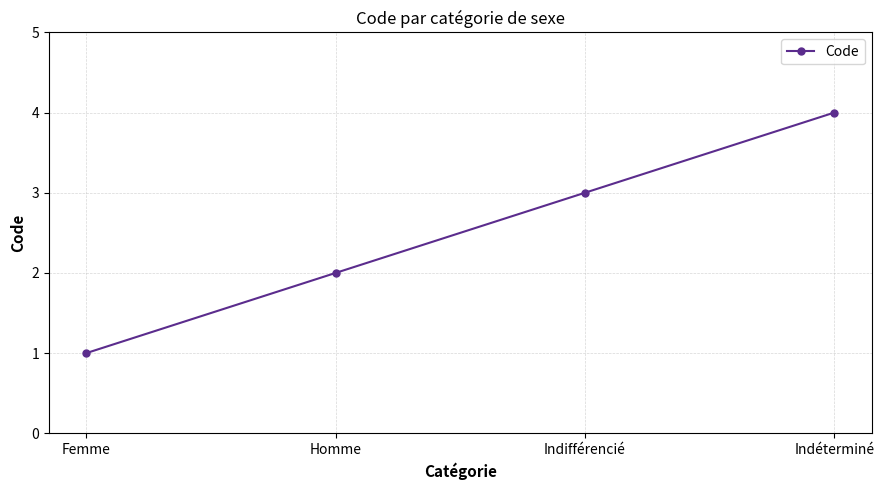

Which category has the lowest value across all series?

Femme